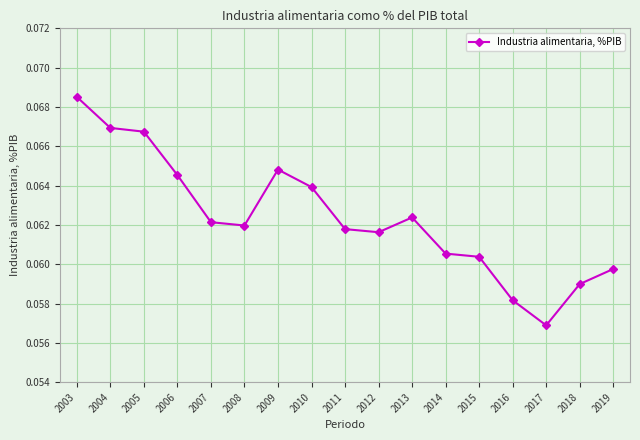

What is the sum of all values?

1.1